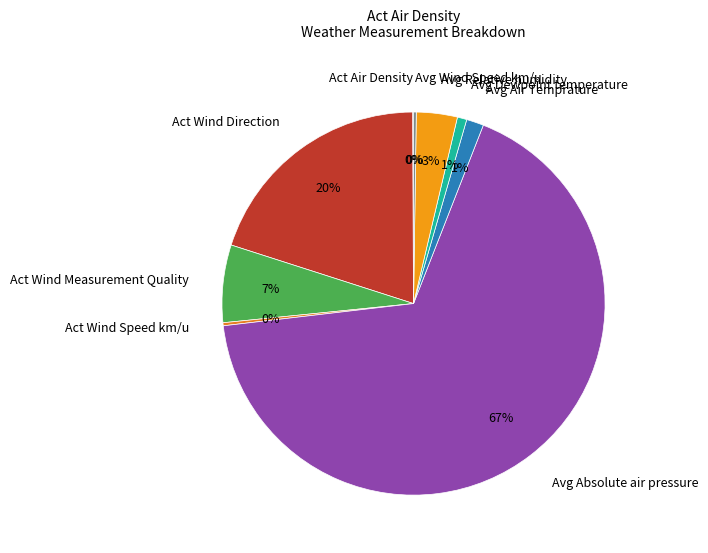

Which category has the biggest portion of the pie?

Avg Absolute air pressure